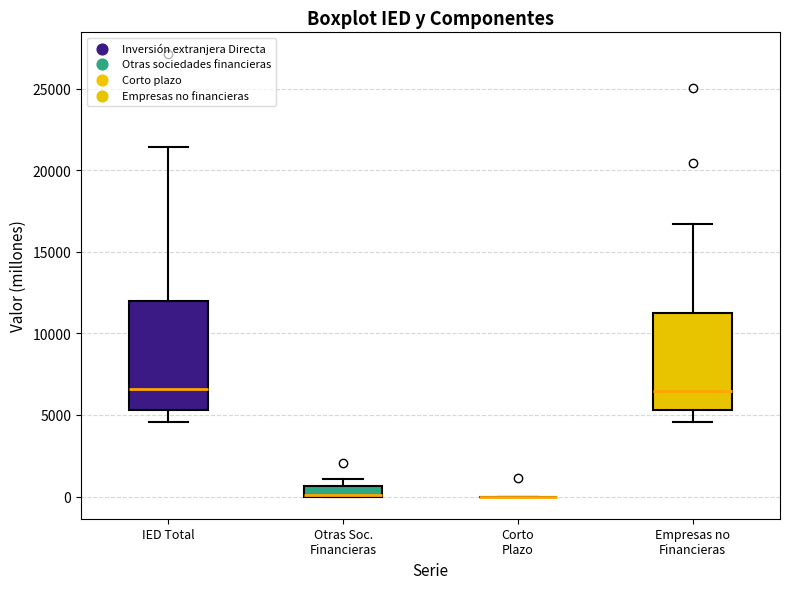

Where is the upper edge of the box for Otras Soc. Financieras on the y-axis? The values are not printed on the chart, so give them approximately, as read against the axis.

500